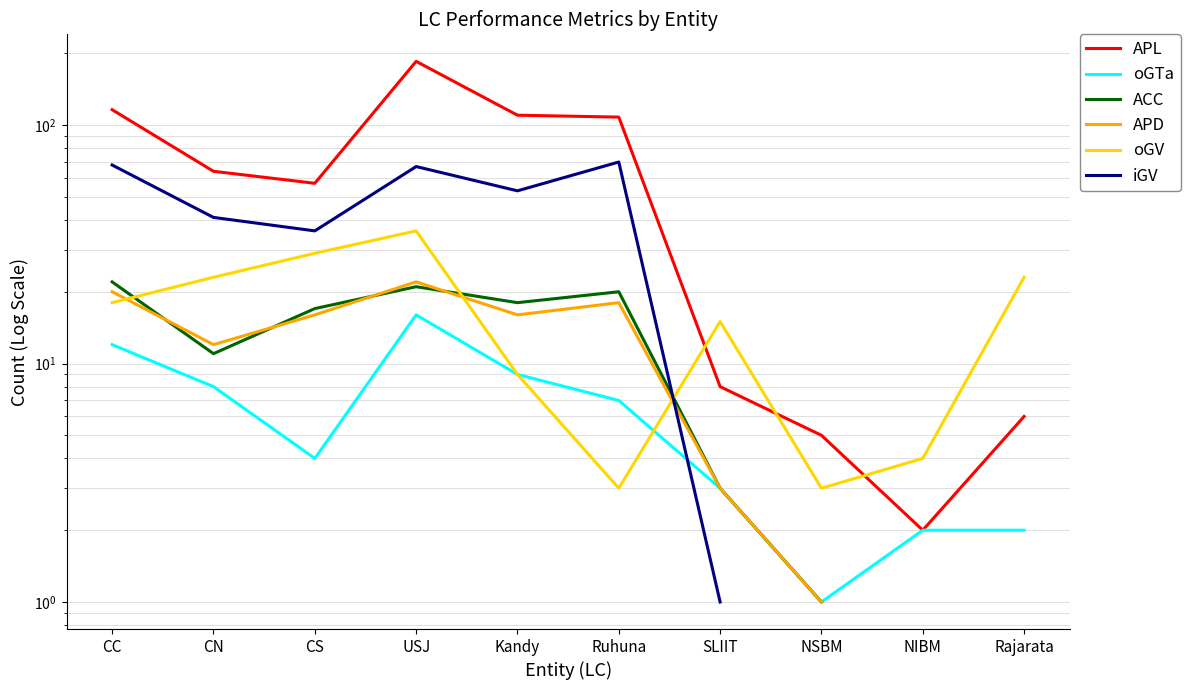

The value of oGTa at SLIIT is 1.0. True or false?

False